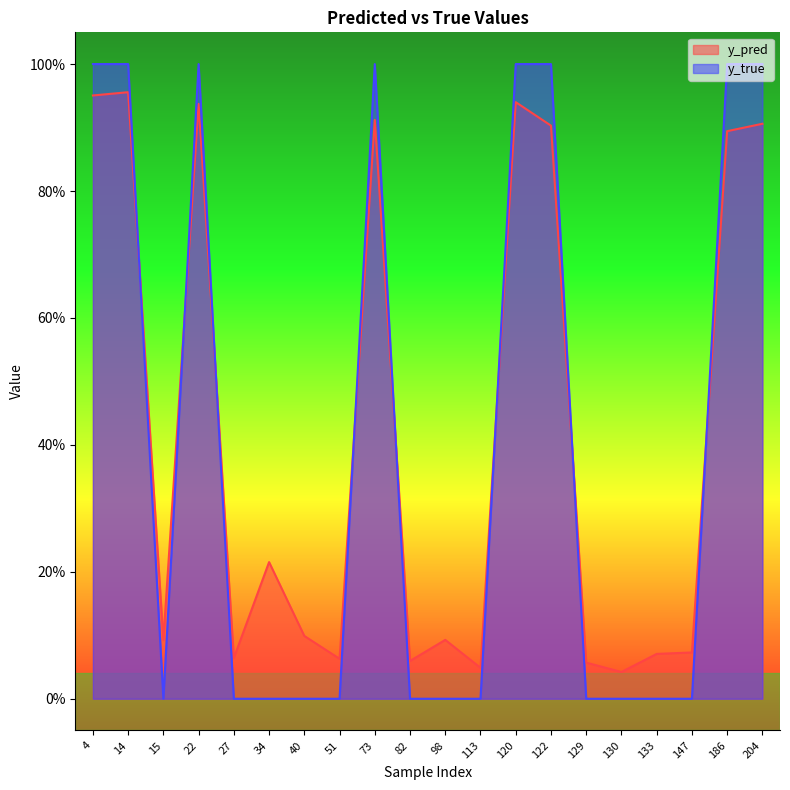

At which category does the chart reach its minimum across all series?

15